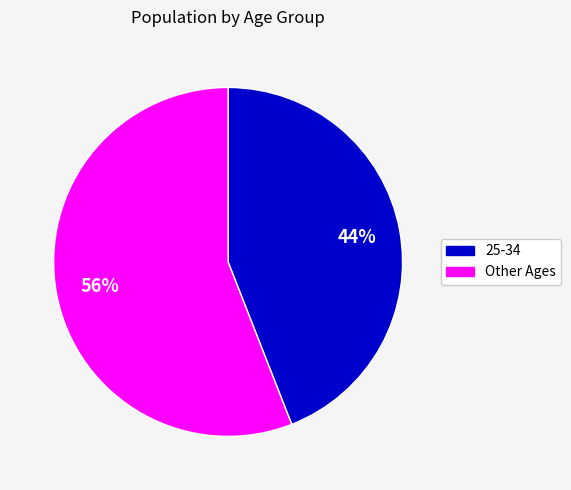

Which slice is the largest?

Other Ages